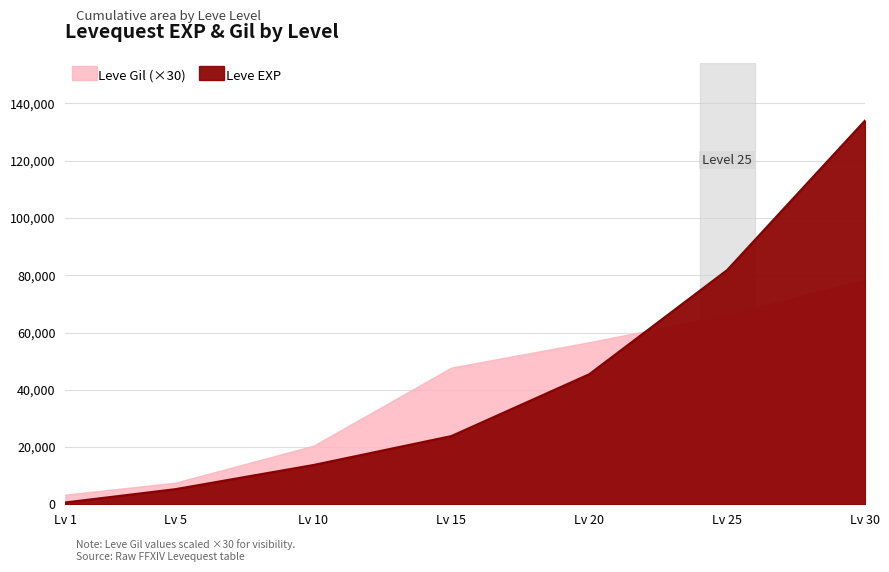

What is the greatest value displayed?

134030